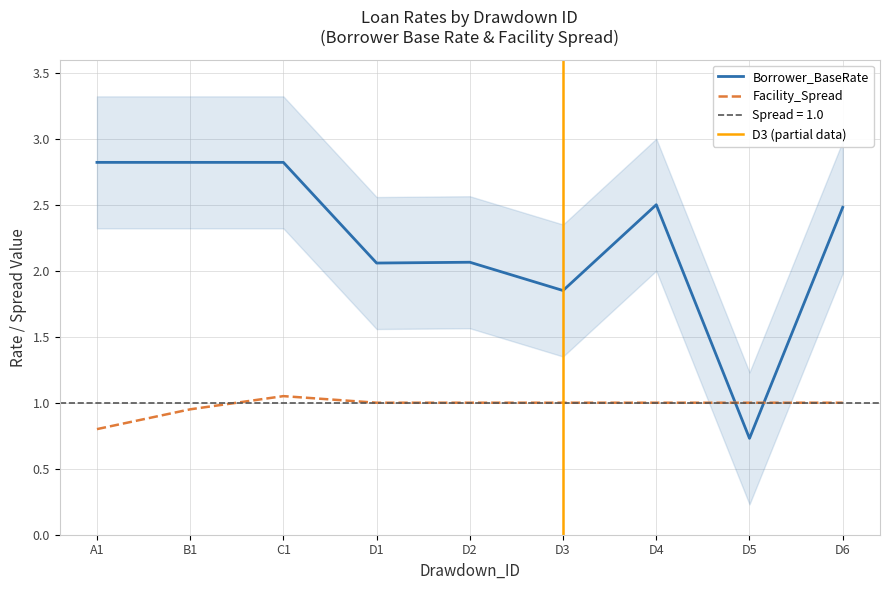

What is the label of the 7th point from the left?

D4